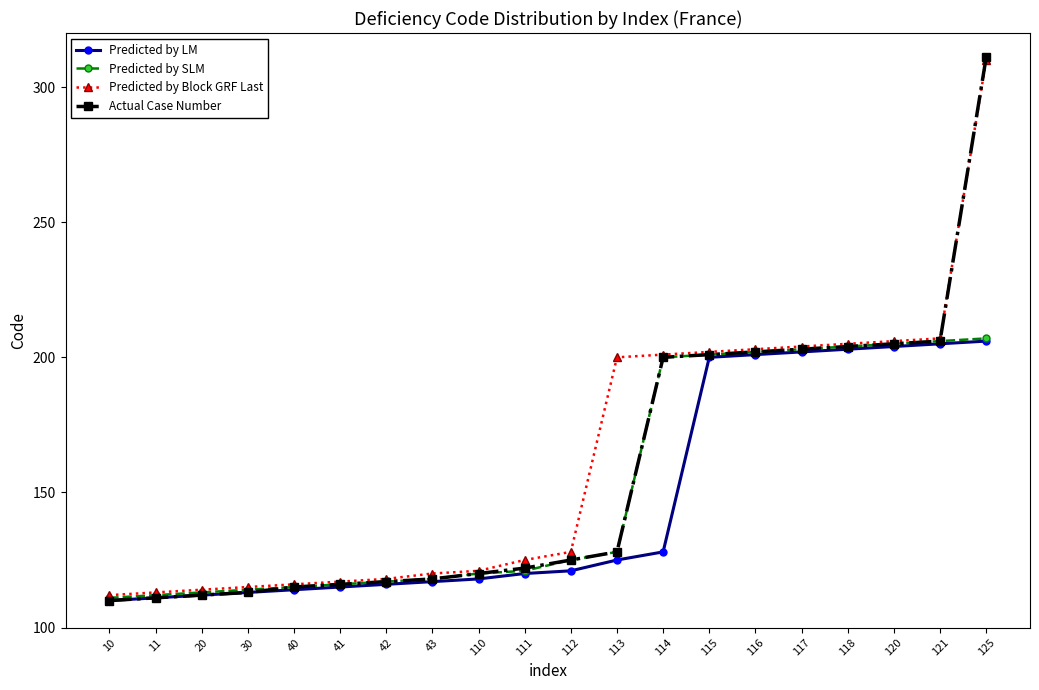

True or false: Predicted by LM and Predicted by Block GRF Last intersect in this chart.

False